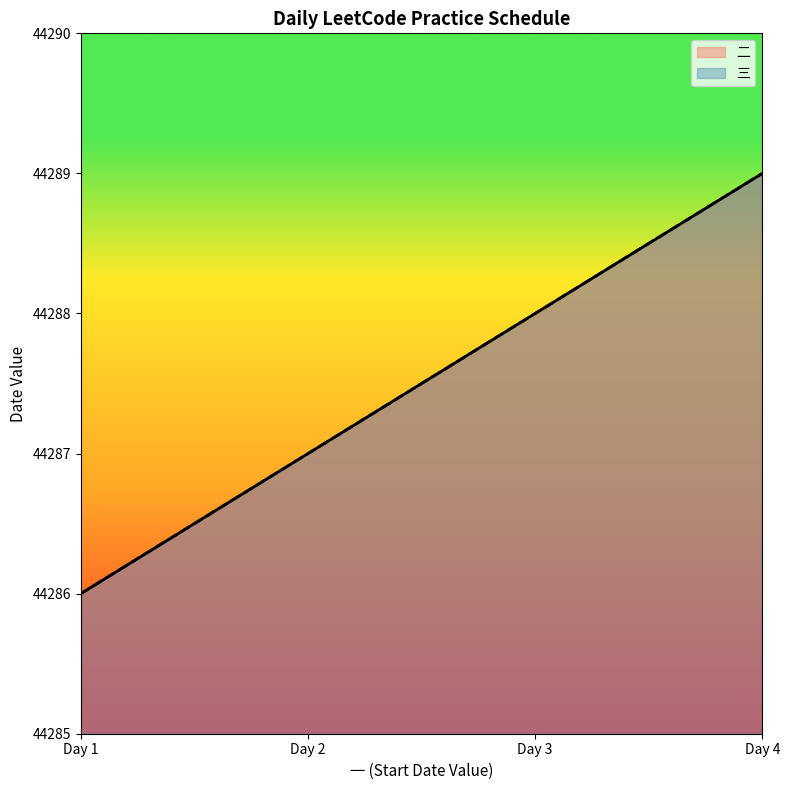

What is the value of the 二 point at the 3rd from the left?

44288